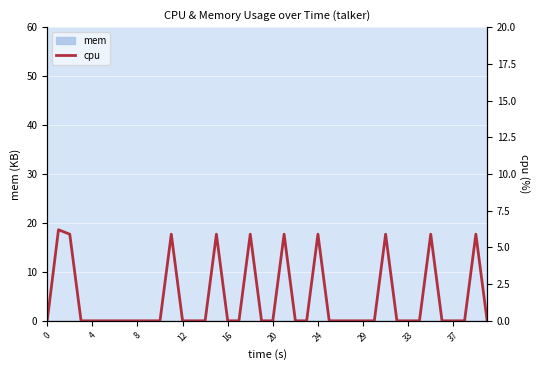

True or false: the data has more than 2 interior local peaks.

True